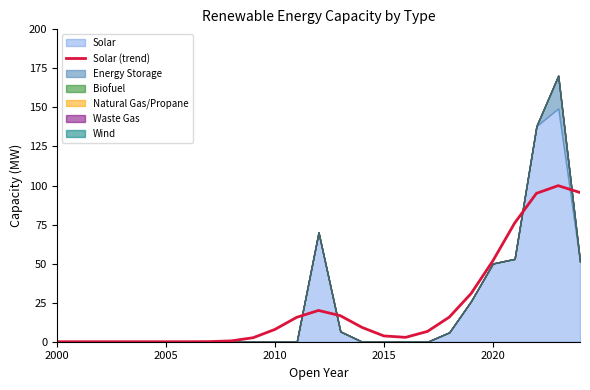

Where is Solar (trend) nearest to the value 49?

2020